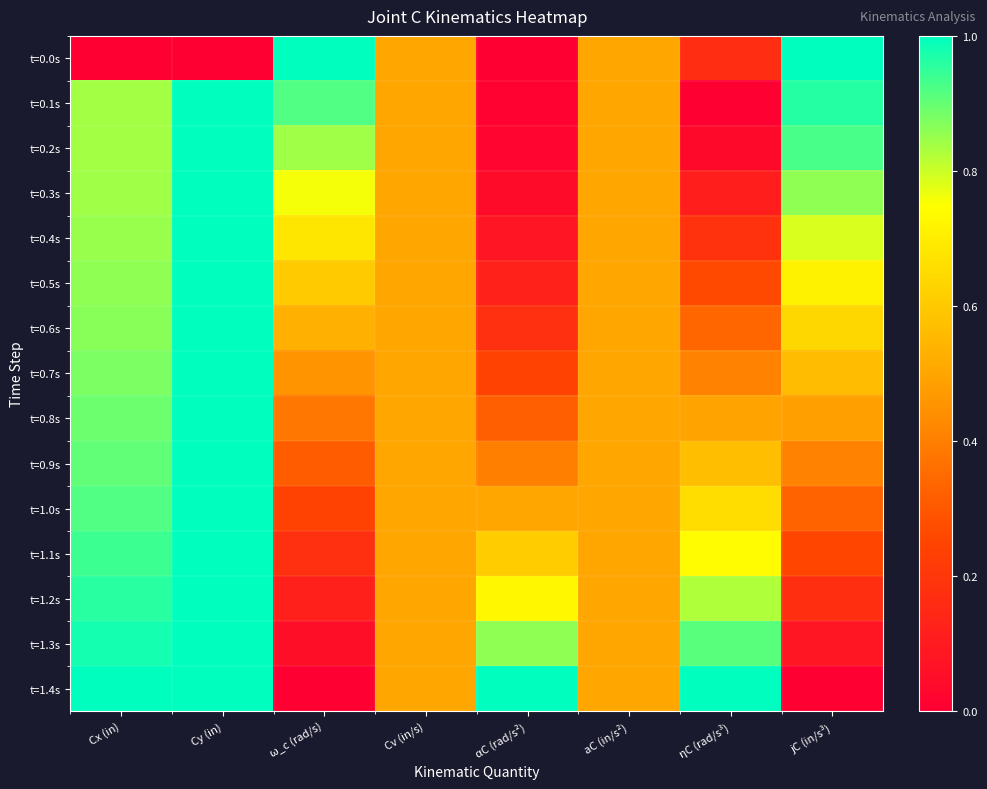

Count the number of categories in the chart.

8